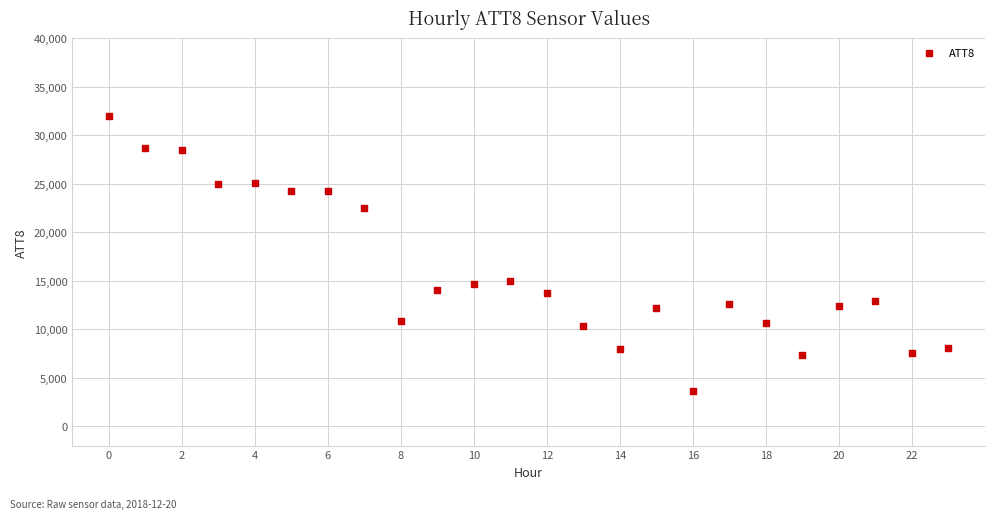

What is the range of Y values (max minus min)?

28400